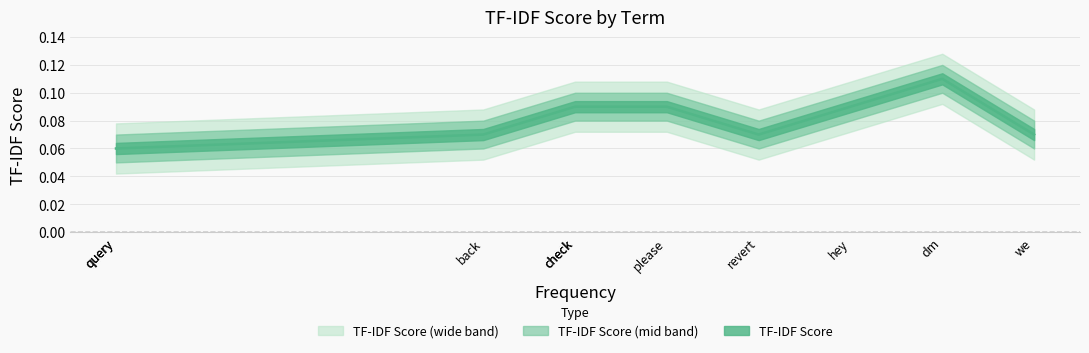

How many lines are shown in the chart?

1